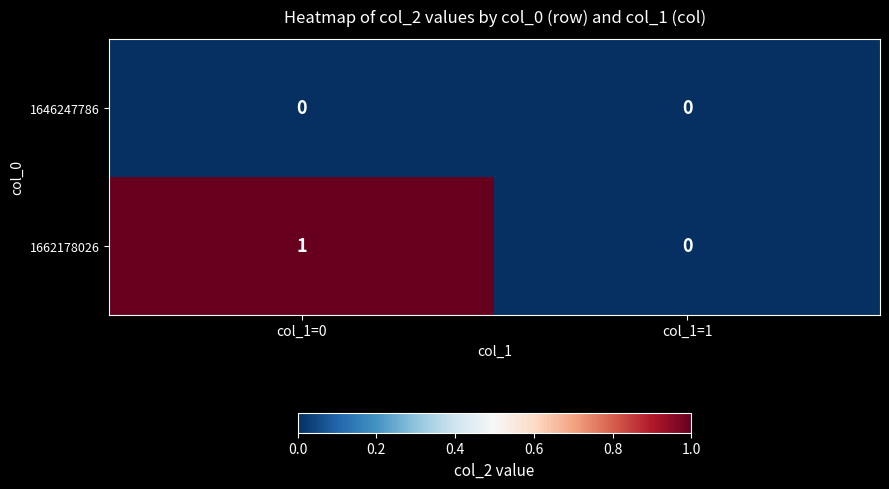

List the series in order of their peak value, highest first.

1662178026, 1646247786